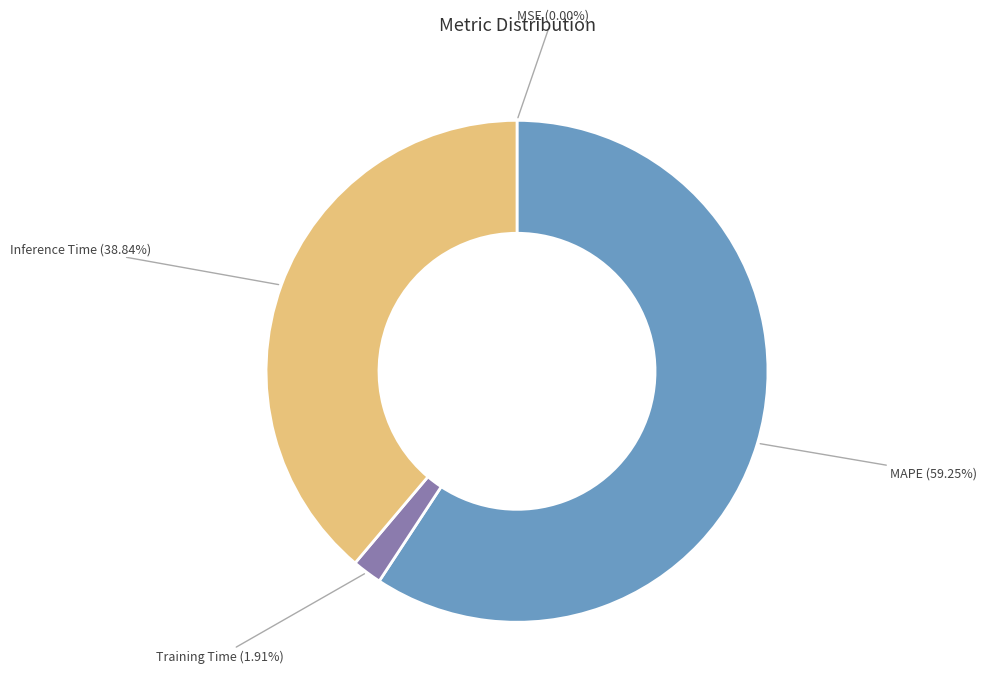

Is there any slice that represents more than half of the pie?

Yes